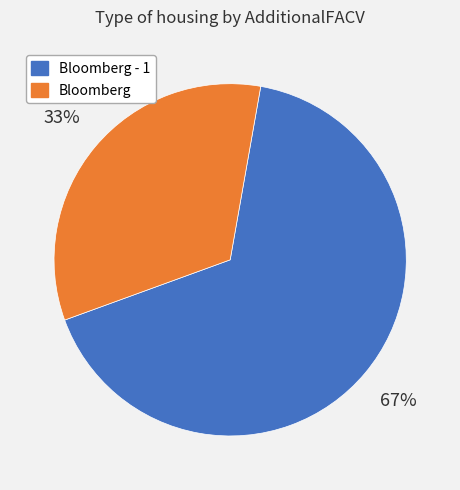

How many segments does this pie chart have?

2